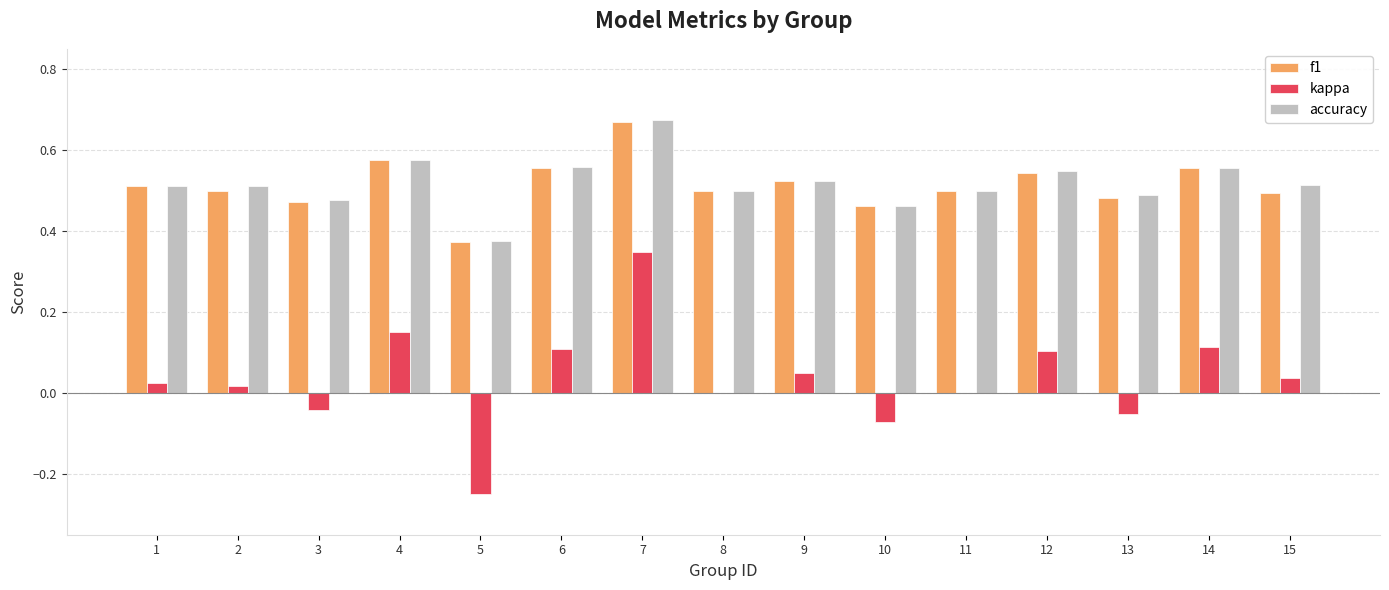

The f1 series shows 0.9 at 1. True or false?

False